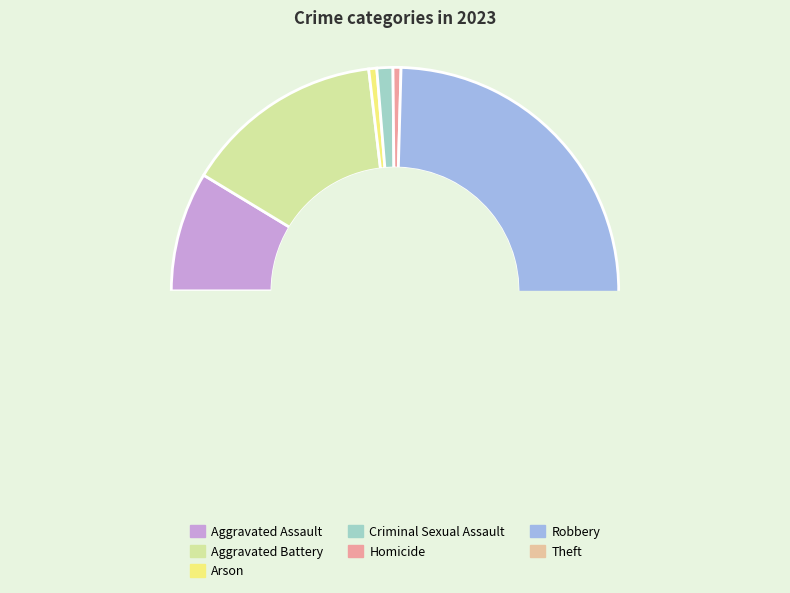

To the nearest percent, what percentage of the pie is Theft?

47%